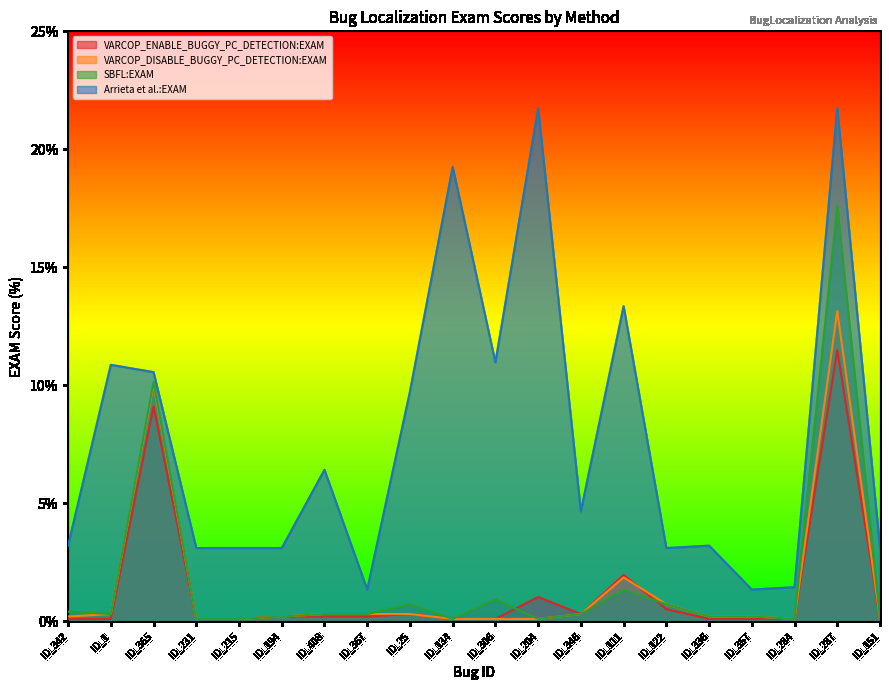

What is the total value across all series at ID_284?

1.8